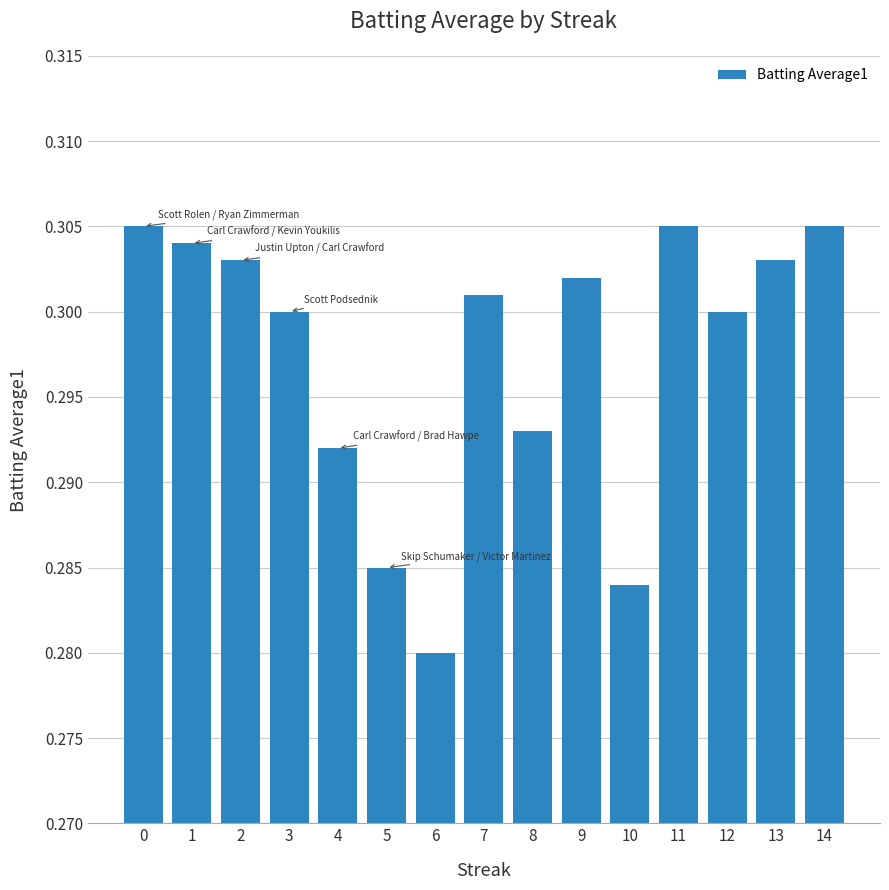

Count the values in the range 0 to 1.

15